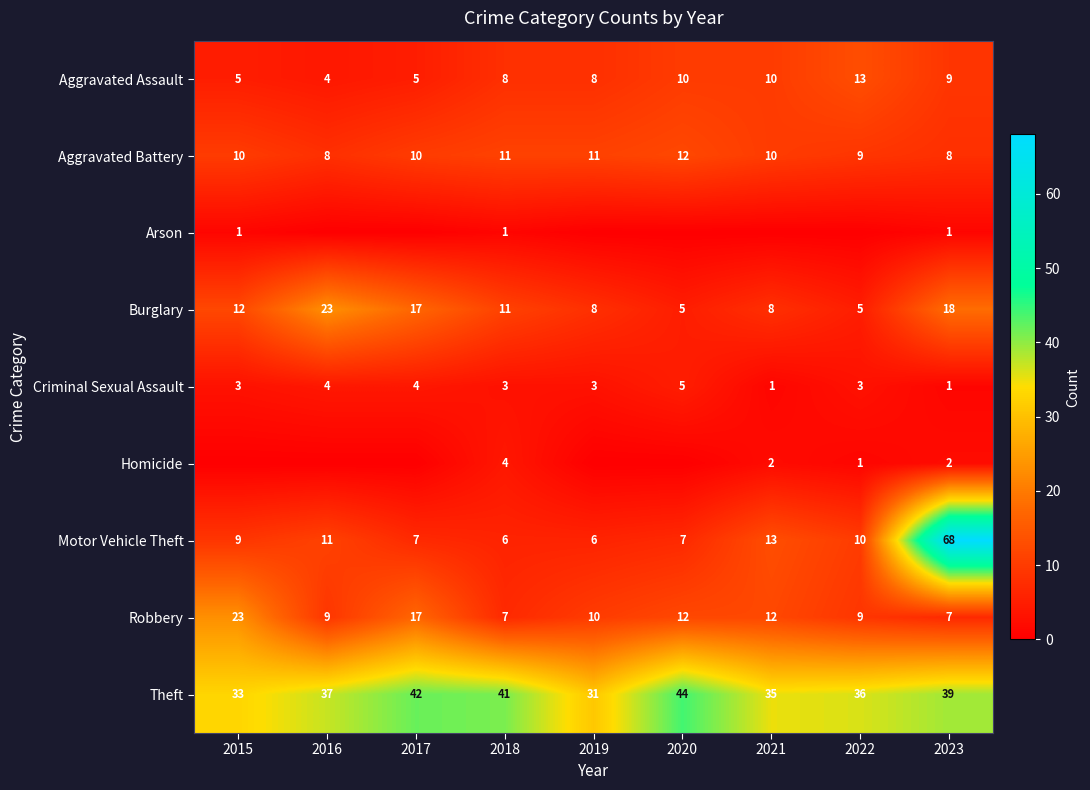

The Homicide series shows 0 at 2015. True or false?

True